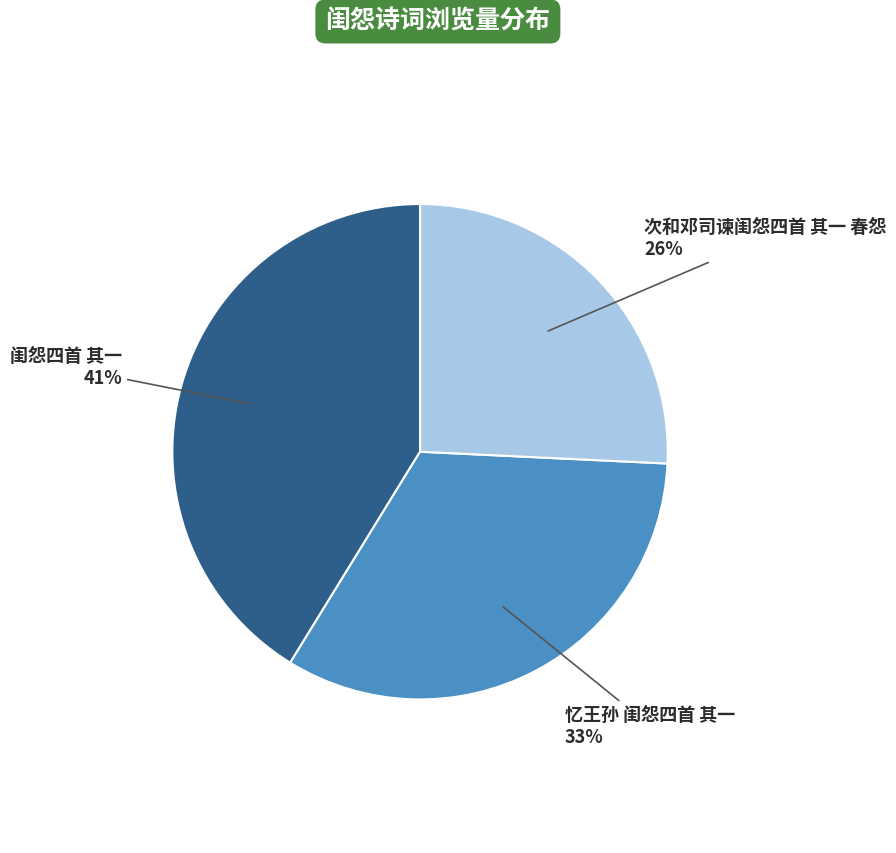

Is there any slice that represents more than half of the pie?

No